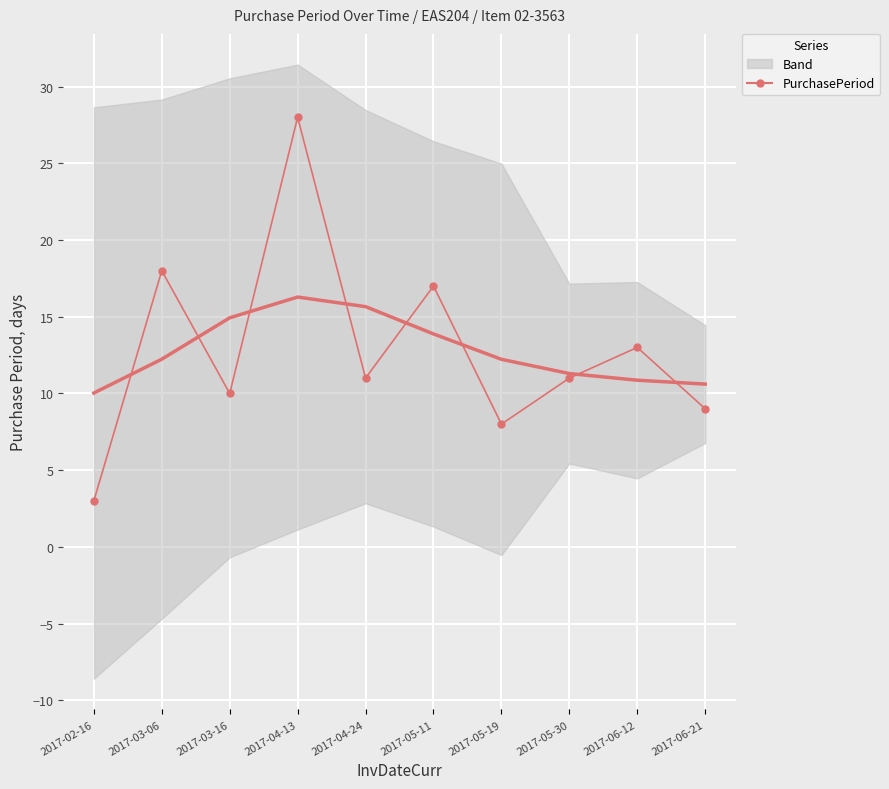

Where does the data first go above 11?

2017-03-06